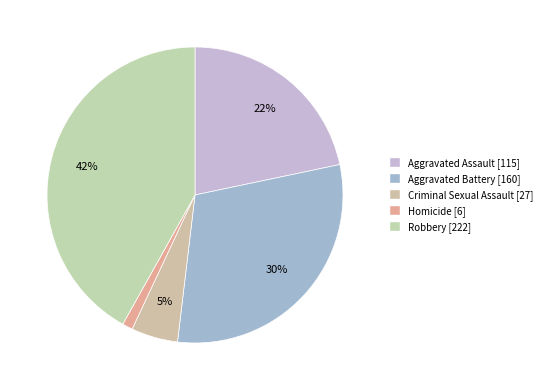

To the nearest percent, what is the combined percentage of Aggravated Battery and Criminal Sexual Assault?

35%